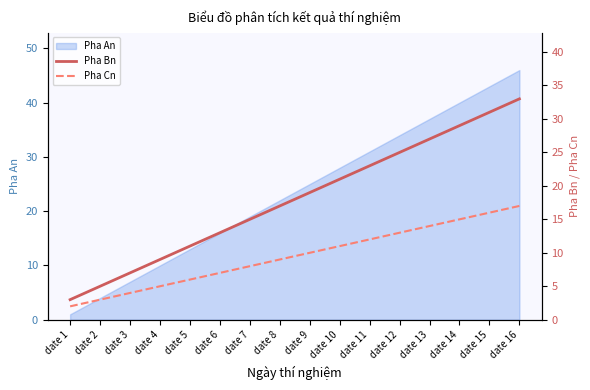

True or false: Pha Cn and Pha Bn intersect in this chart.

False